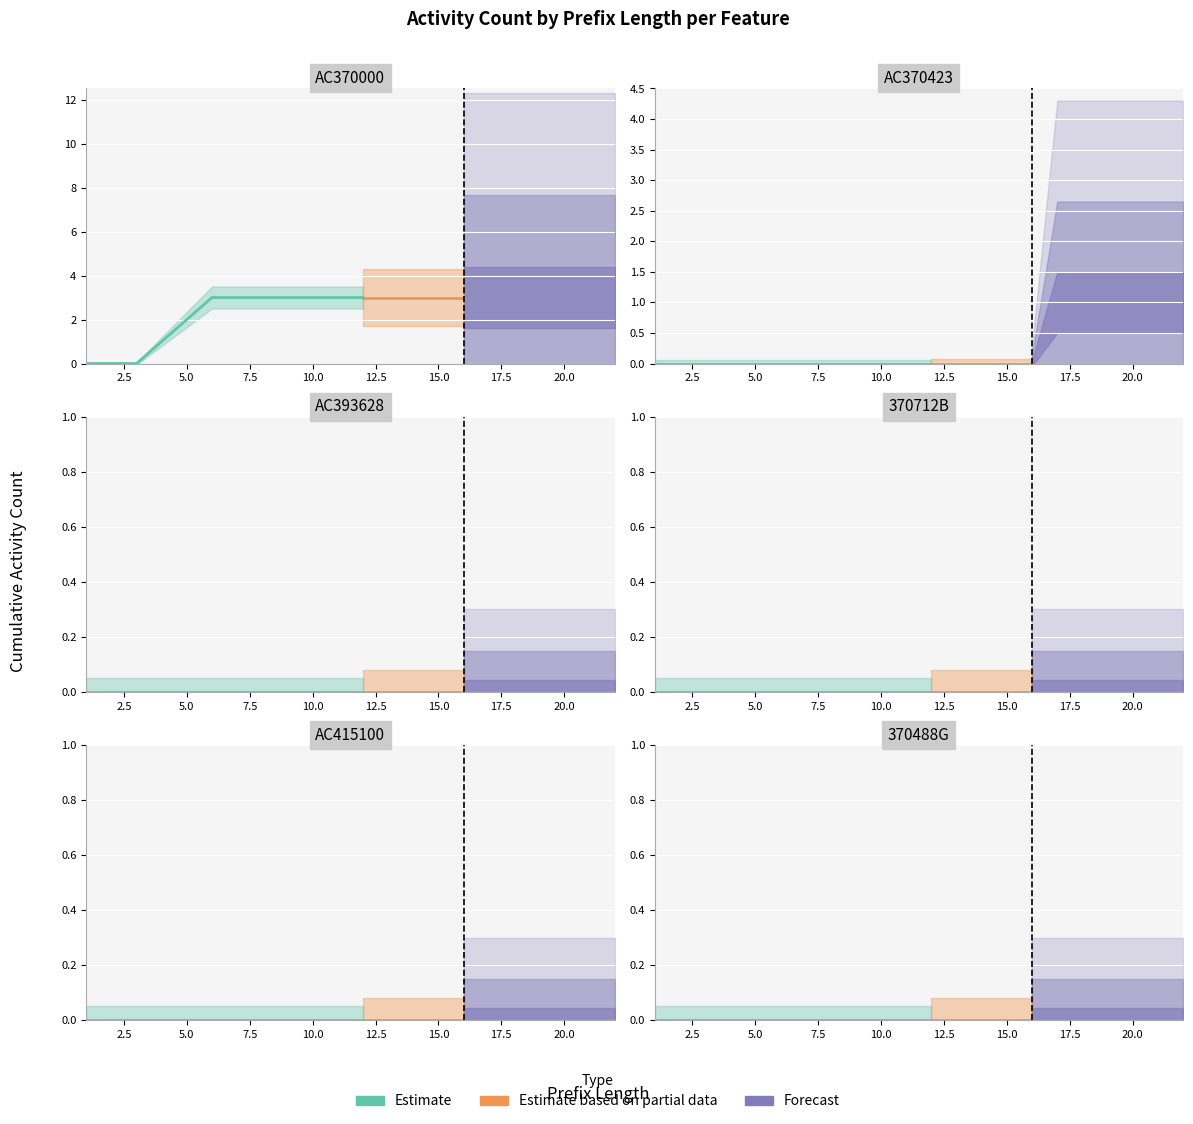

True or false: 370488G and AC370423 intersect in this chart.

False